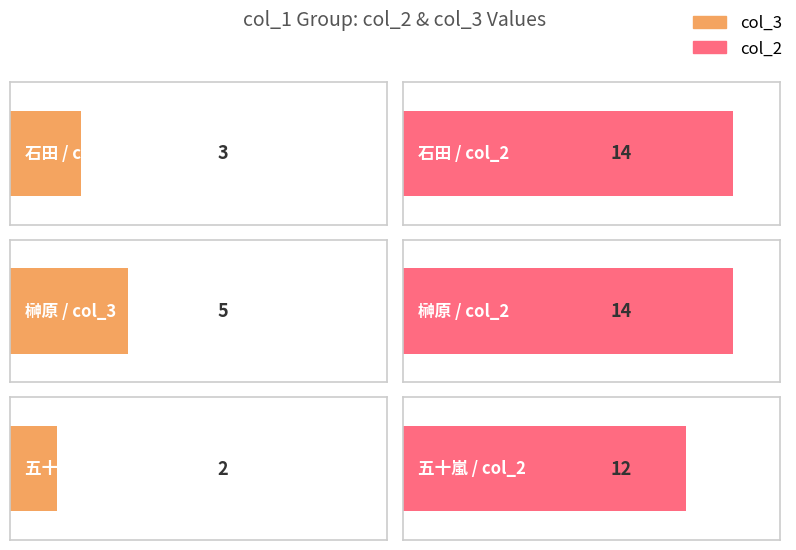

What is the sum of the col_3 values at 榊原 and 石田?

8